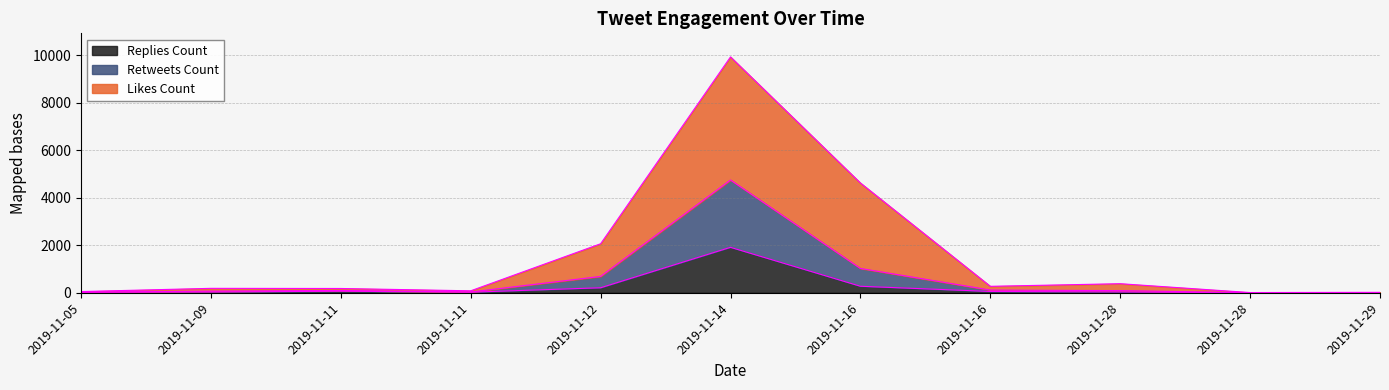

At which category does the chart reach its minimum across all series?

2019-11-28